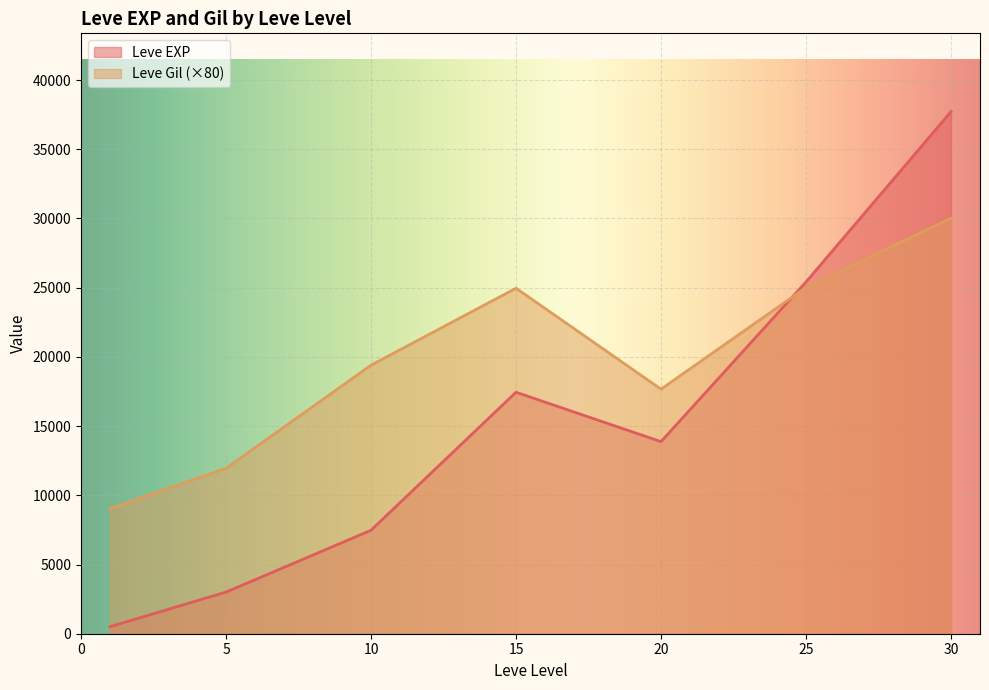

Does the chart display data point markers on the line(s)?

No